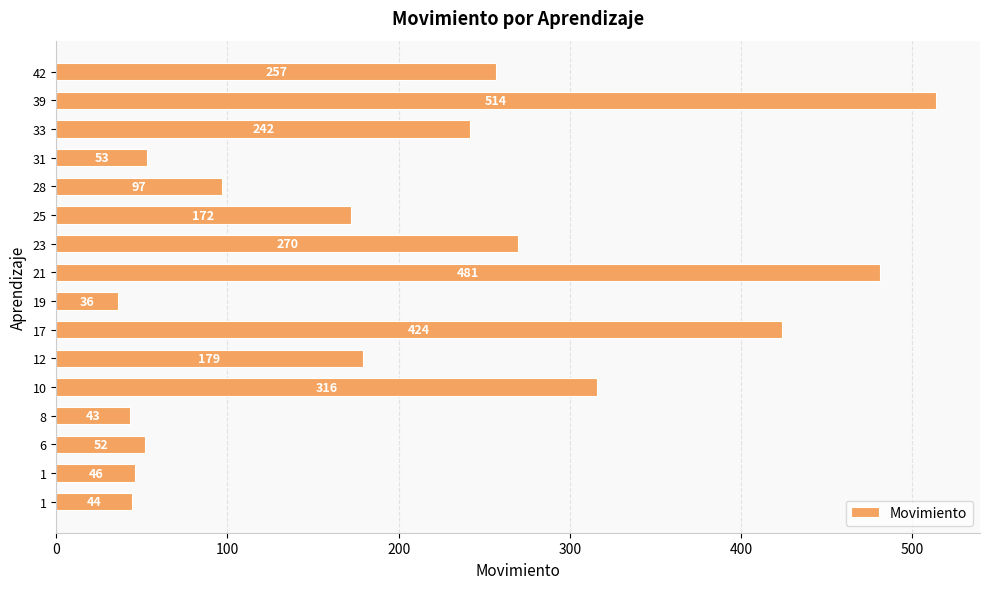

How many distinct data groups are displayed?

1